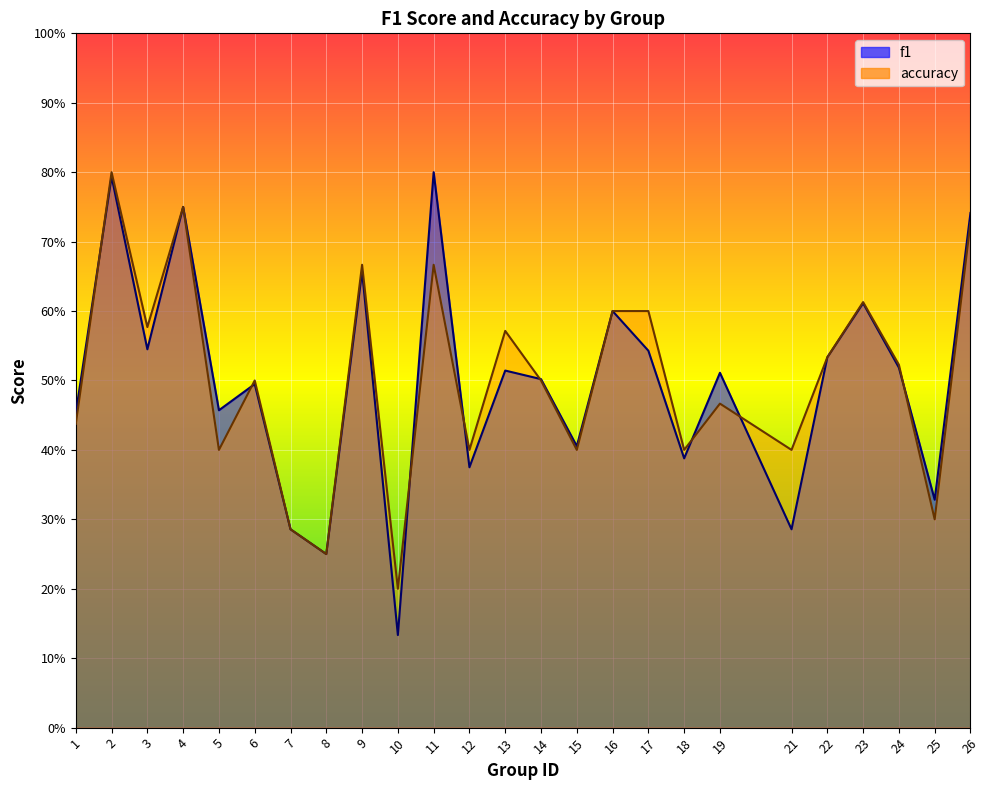

After their last crossing, which series has the higher values: accuracy or f1?

f1